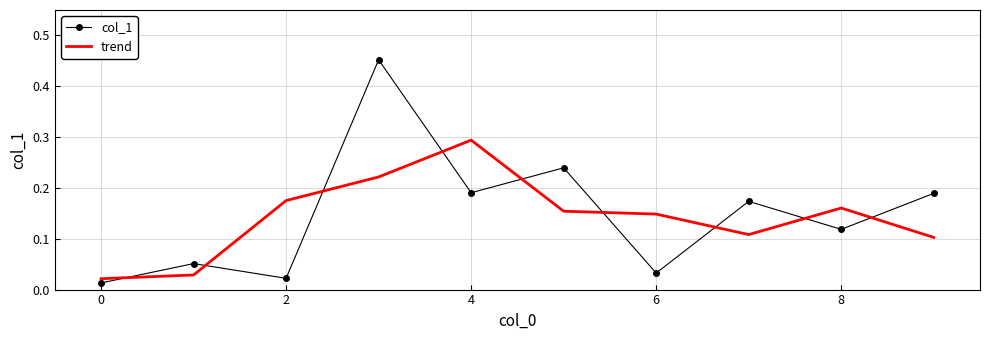

Which series ends up on top after the final intersection of trend and col_1?

col_1